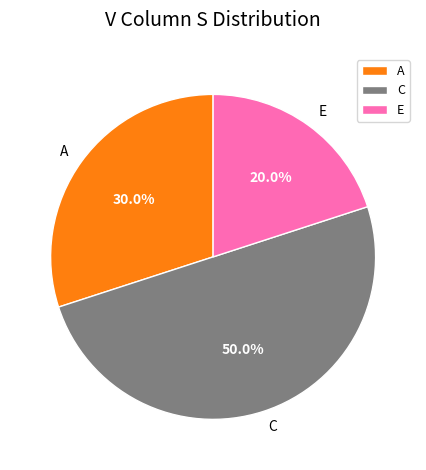

Does E account for over 50% of the chart?

No